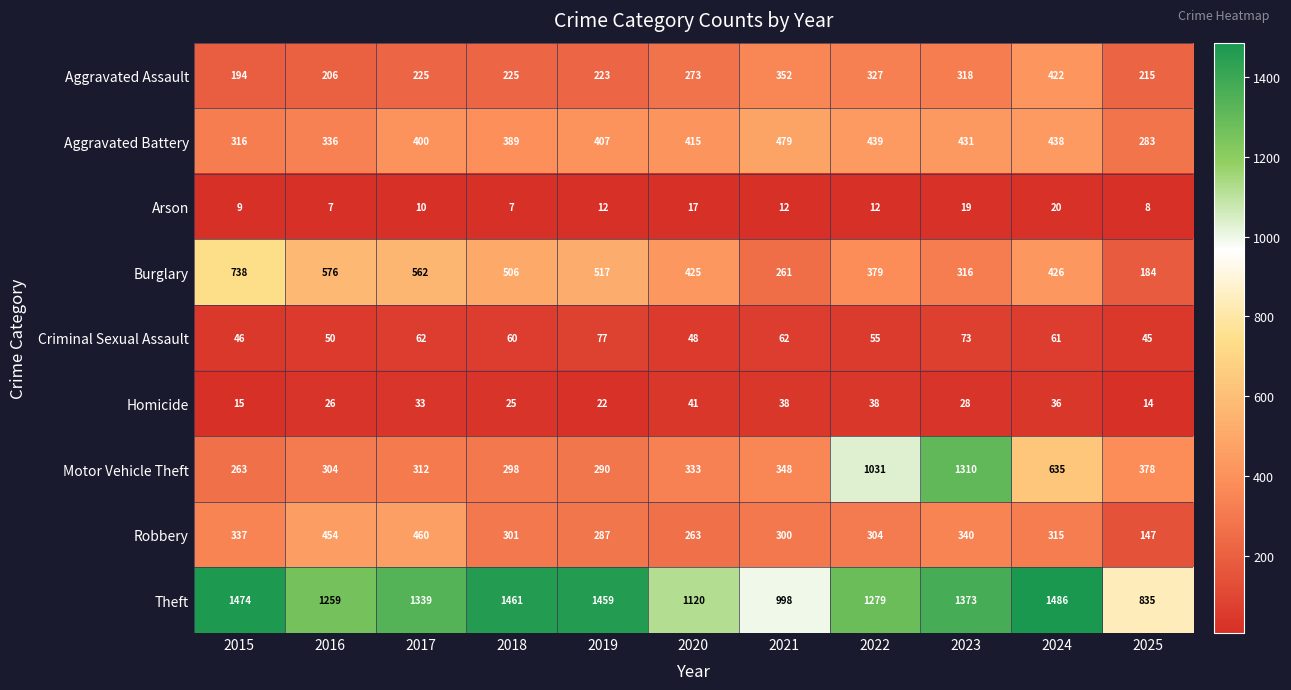

Is it true that Aggravated Battery equals 571 at 2023?

False